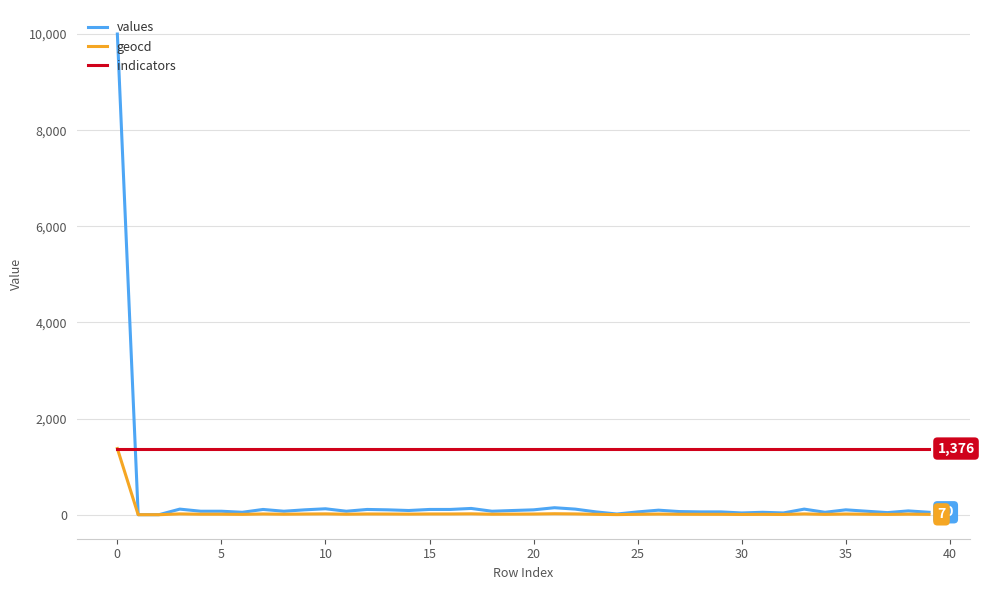

Which series has the largest range (max minus min)?

values